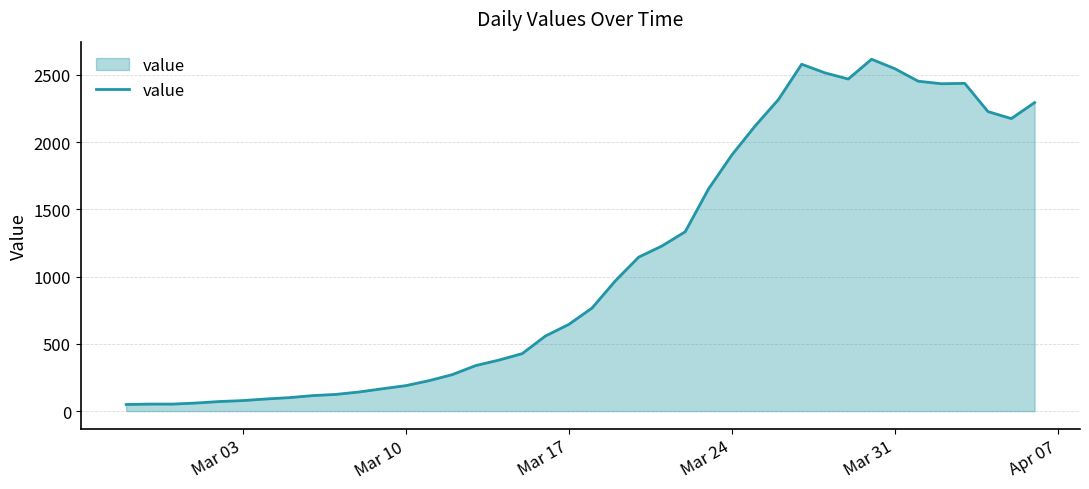

What is the difference between the maximum and minimum values?

2566